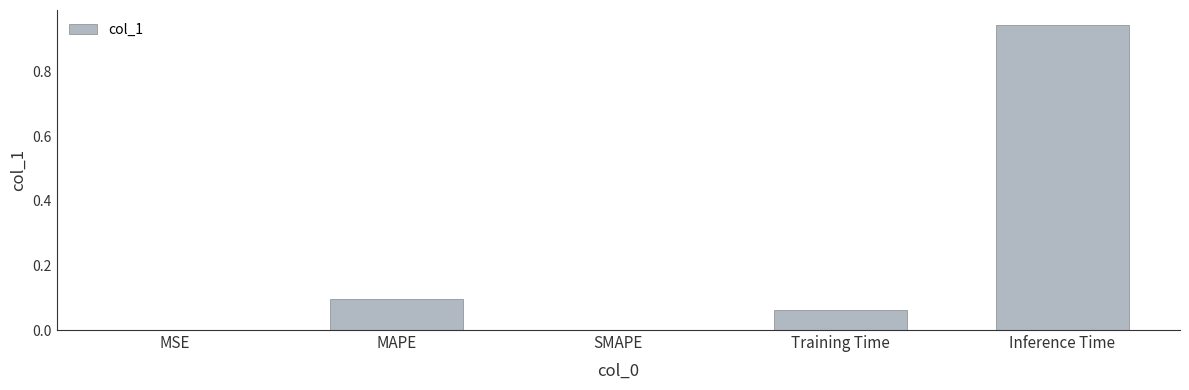

Is it true that the value at Training Time is 0.1?

True